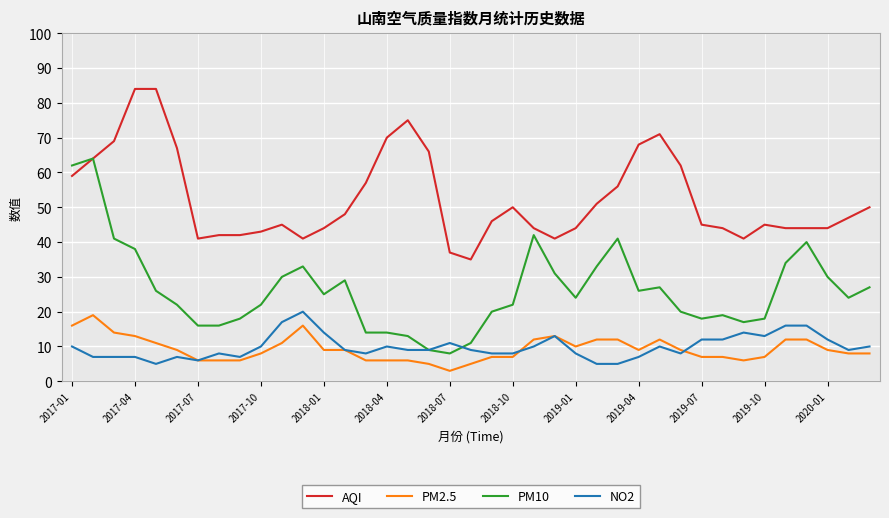

What is the average value of the NO2 series?

10